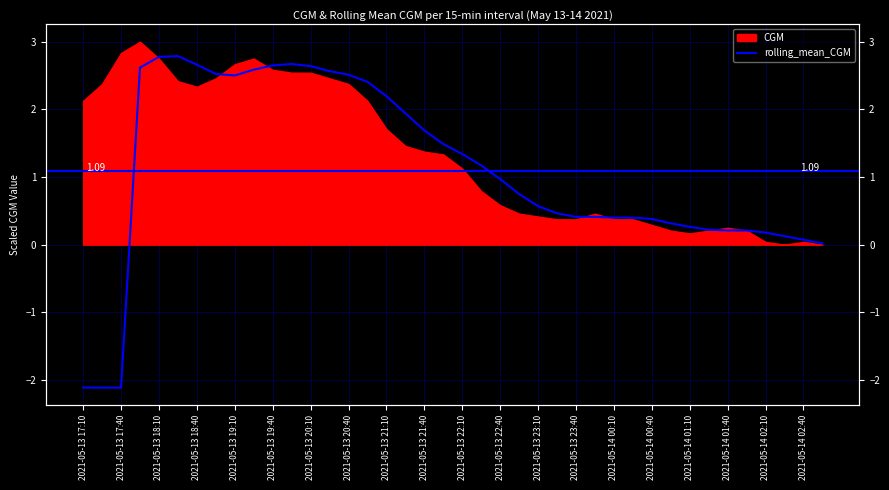

What is the minimum value shown in the chart?

-2.1